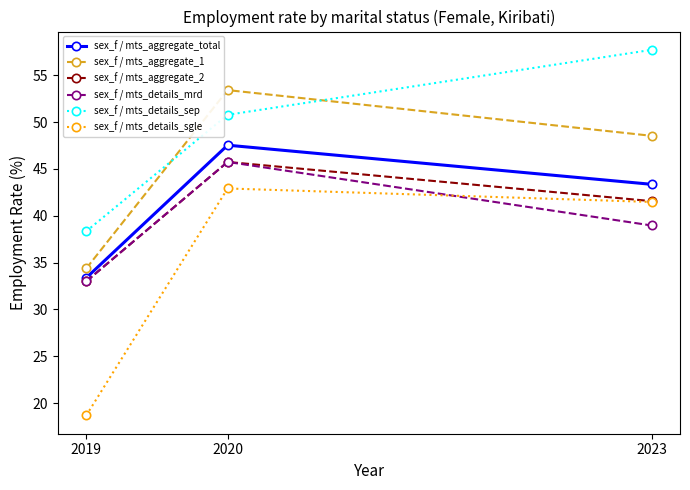

At which category is the sum across all series the highest?

2020